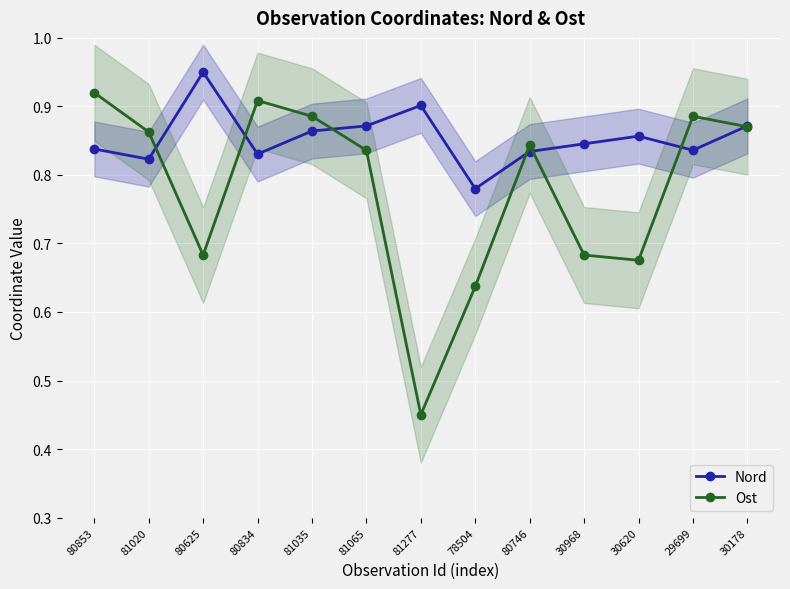

True or false: Ost has more than 2 points higher than both neighbors.

True